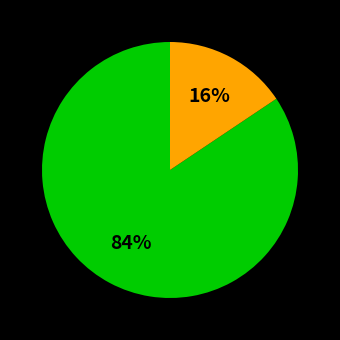

To the nearest percent, what is the average slice percentage?

50%